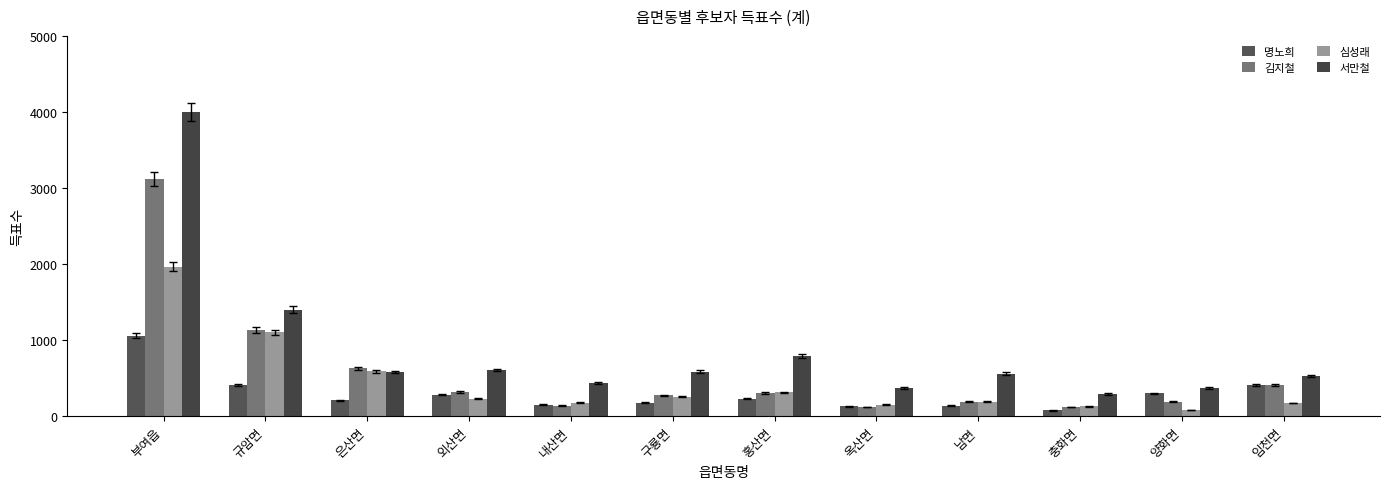

Which has a higher value, 규암면 or 부여읍?

부여읍